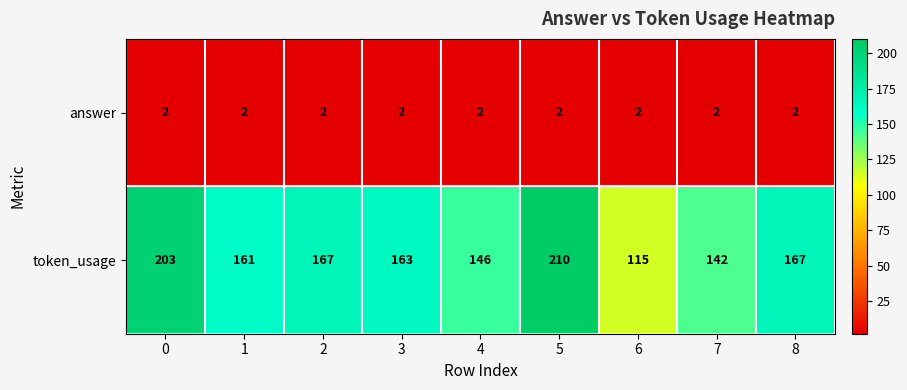

Which label corresponds to the largest value in the chart?

5